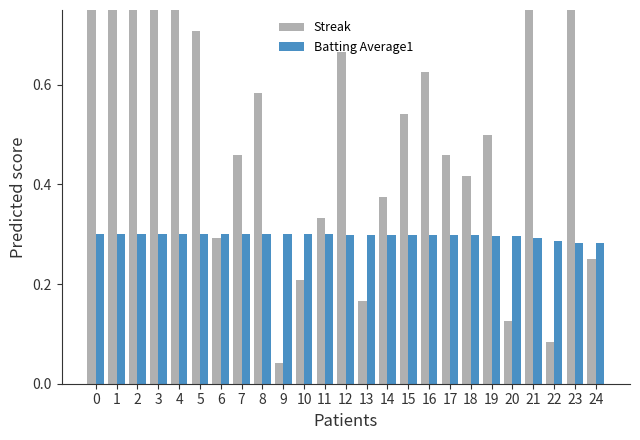

Is it true that Streak equals 1.0 at 5?

False